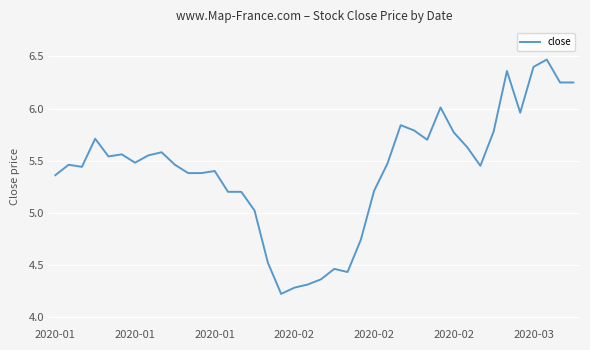

What is the minimum value shown in the chart?

4.2